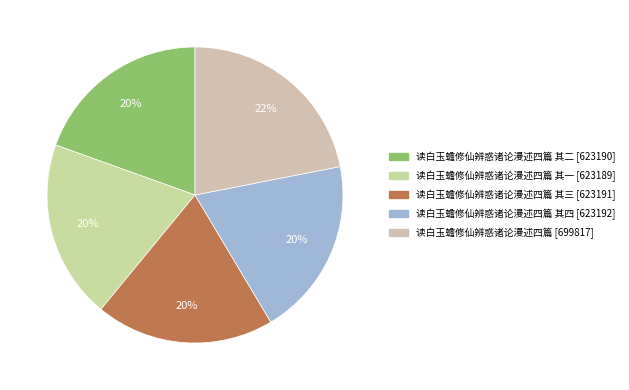

Is there any slice that represents more than half of the pie?

No